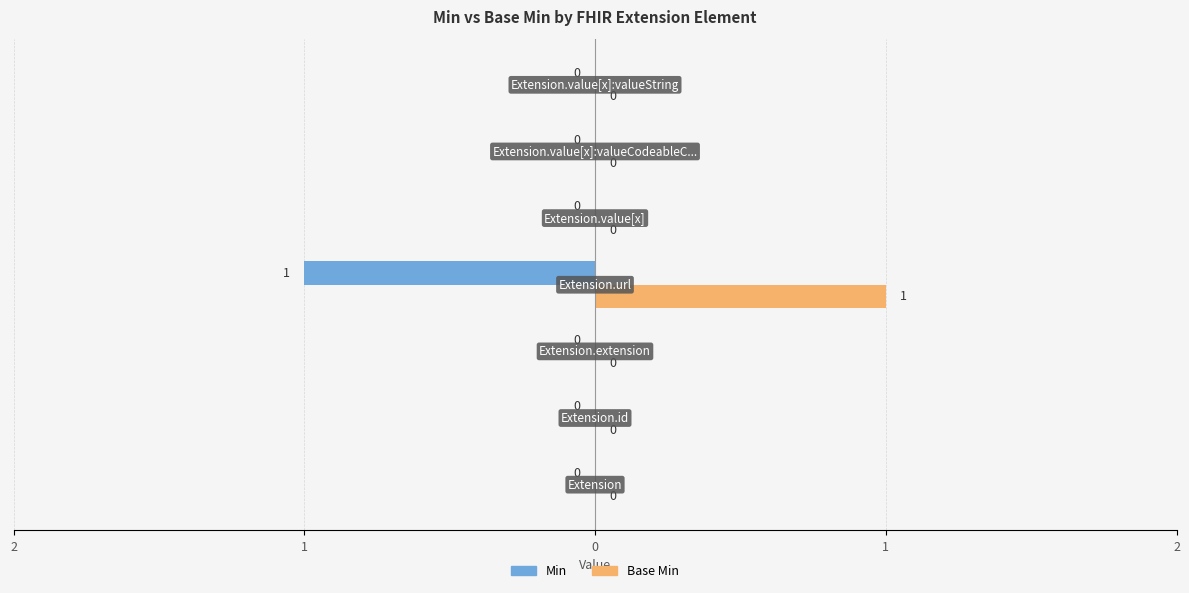

What are all the series names shown in the legend?

Min, Base Min